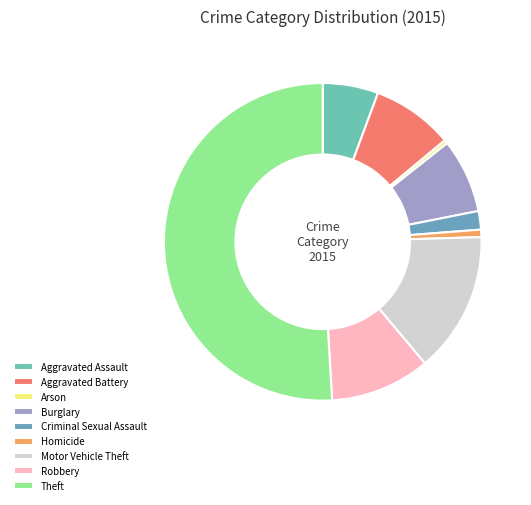

To the nearest percent, what is the difference between the Aggravated Battery and Theft slice percentages?

43%